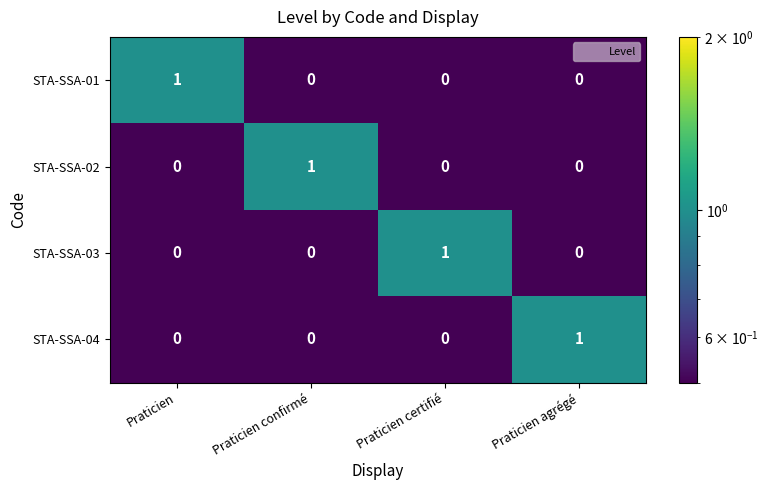

The value of STA-SSA-02 at Praticien agrégé is 0. True or false?

True